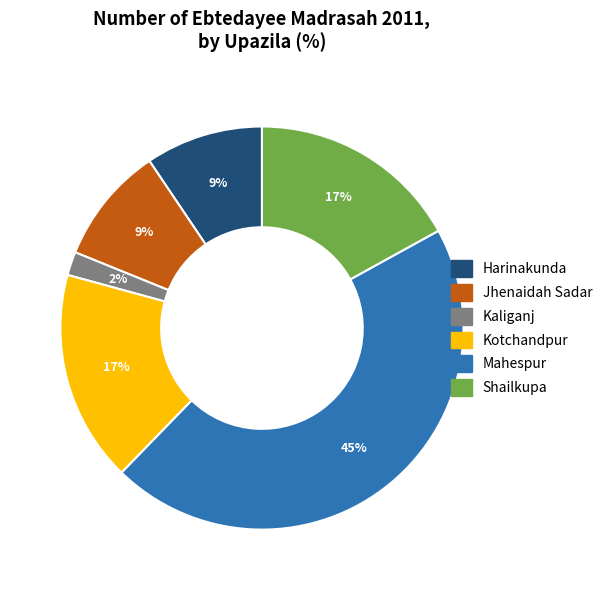

What percentage is the Jhenaidah Sadar slice, to the nearest percent?

9%